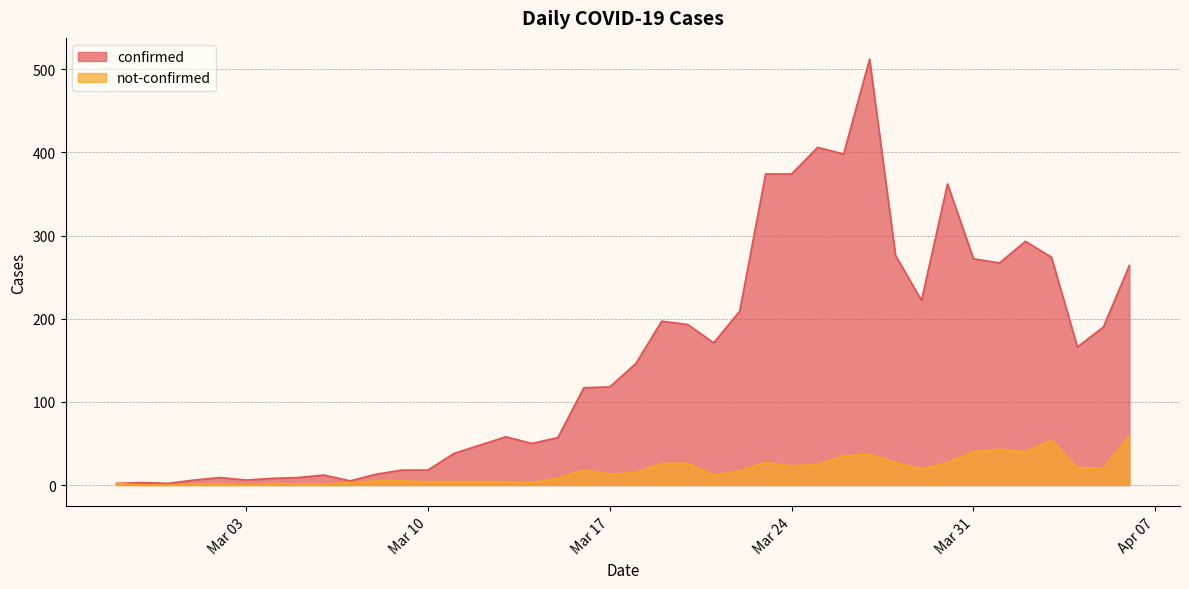

What is the approximate value of not-confirmed at 2020-04-05?

20